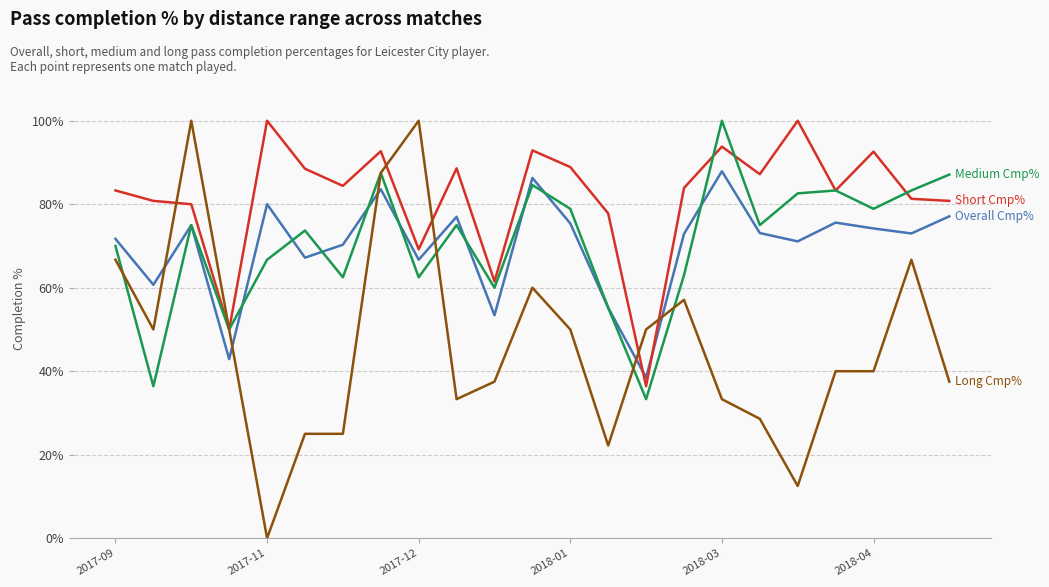

What is the greatest value displayed?

100.0